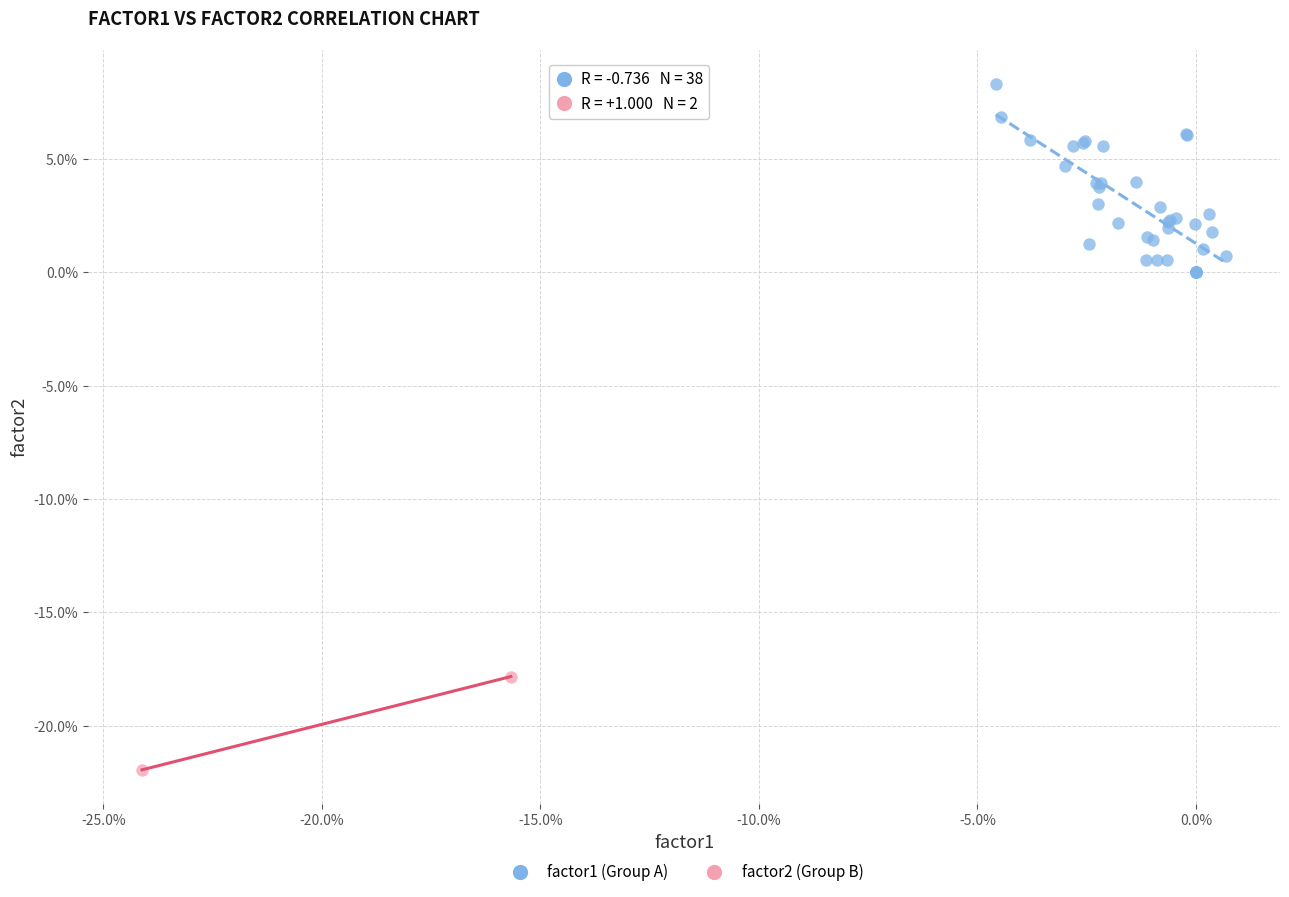

Which series contains the highest Y value?

factor1 (Group A)